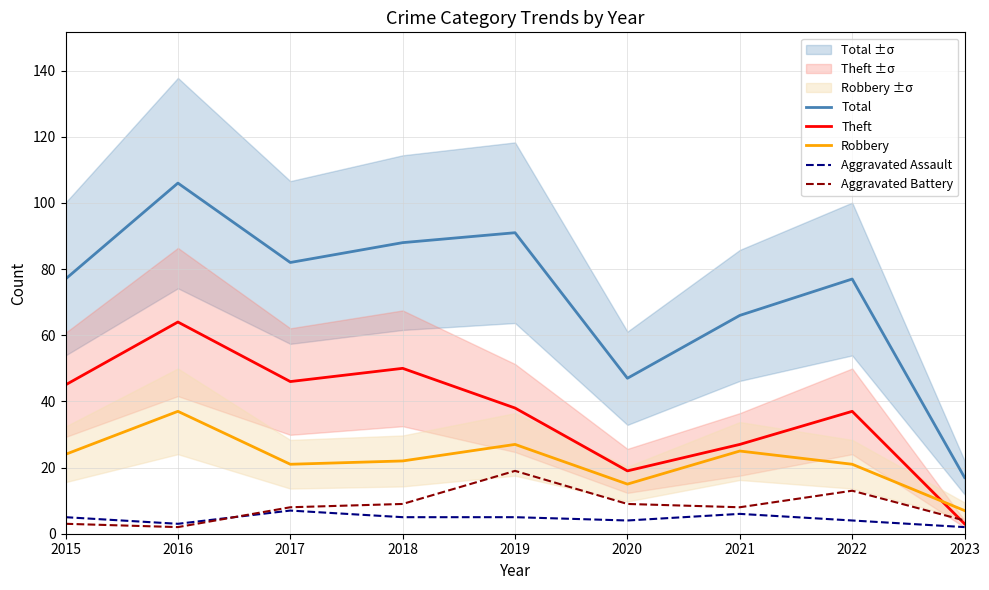

Reading left to right, list all the values displayed in this chart.

Total: 77	106	82	88	91	47	66	77	17
Theft: 45	64	46	50	38	19	27	37	3
Robbery: 24	37	21	22	27	15	25	21	7
Aggravated Assault: 5	3	7	5	5	4	6	4	2
Aggravated Battery: 3	2	8	9	19	9	8	13	4